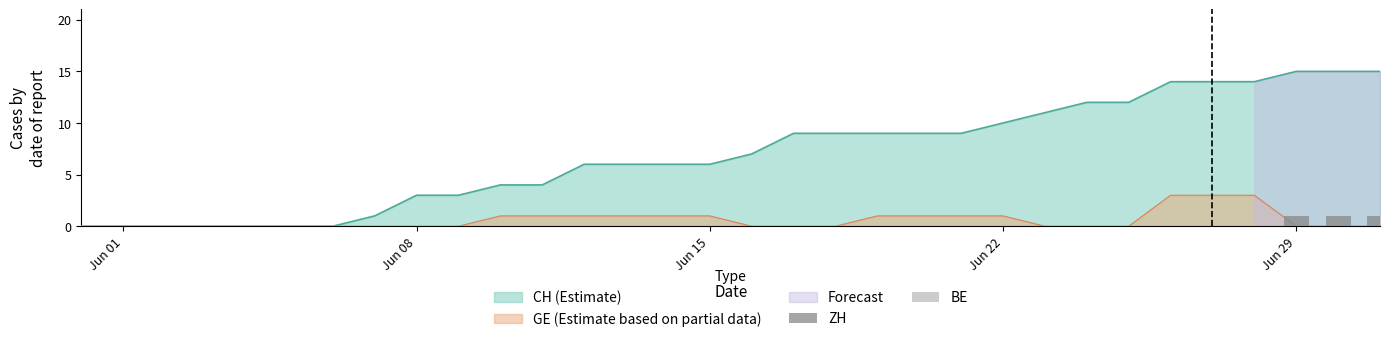

How many bars are there in each group?

2